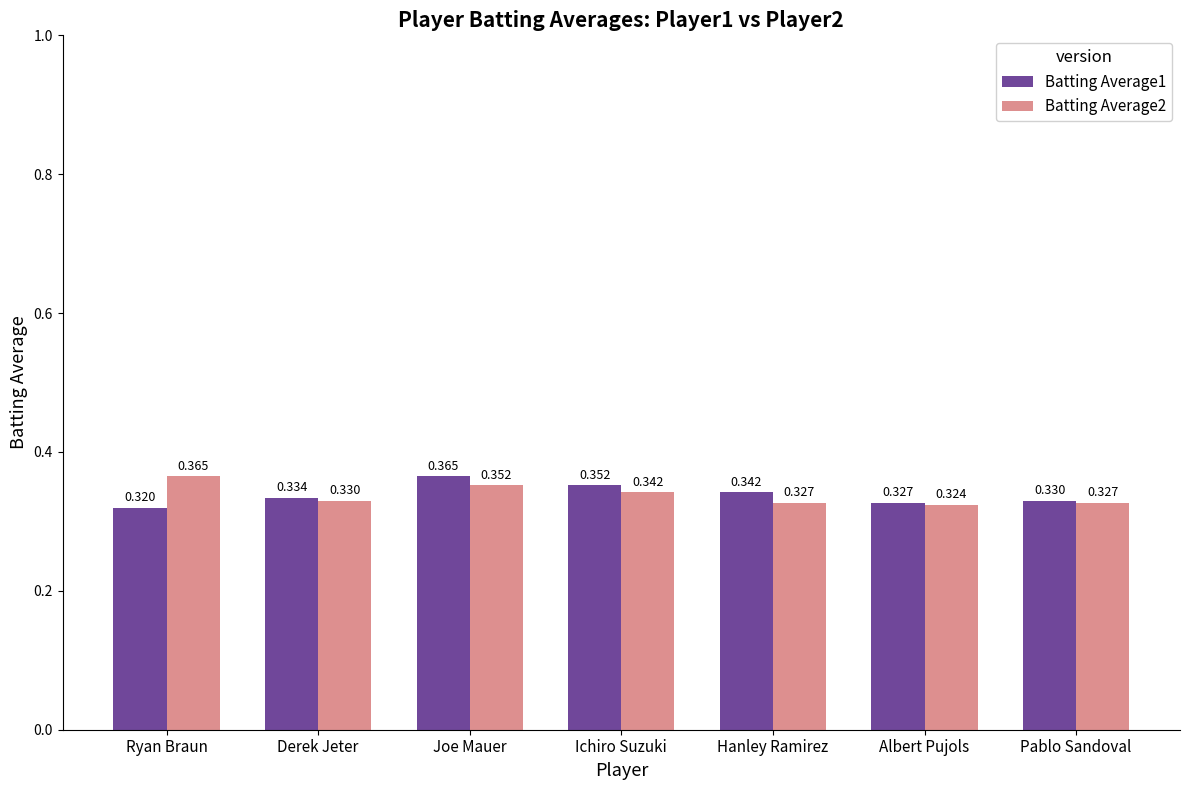

Which series has the largest range (max minus min)?

Batting Average1